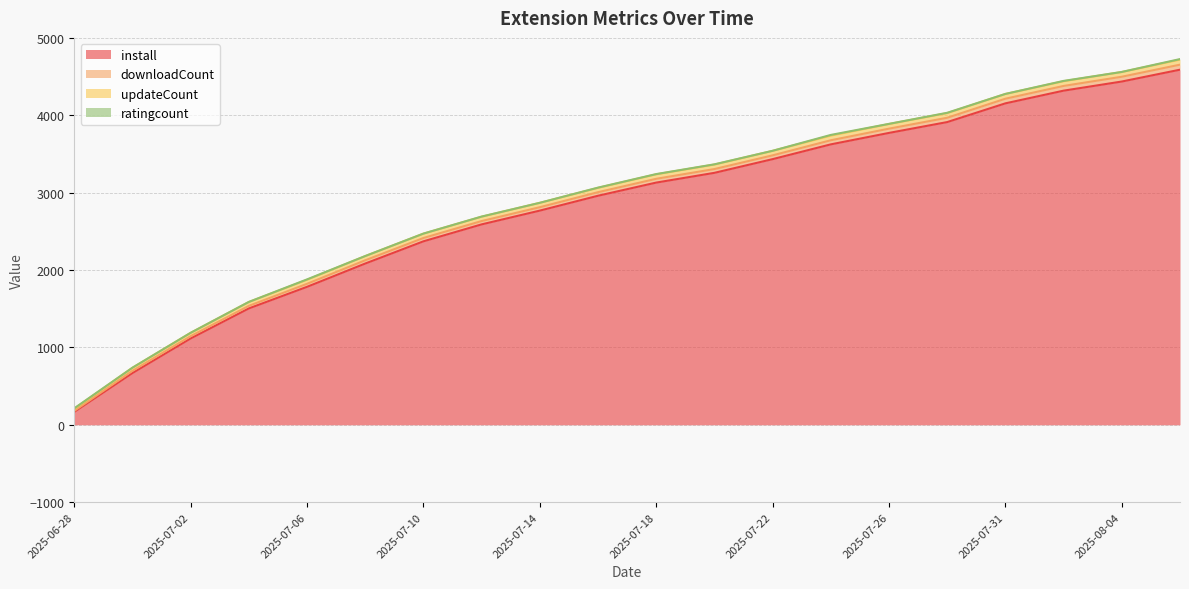

True or false: install has more than 2 points higher than both neighbors.

False